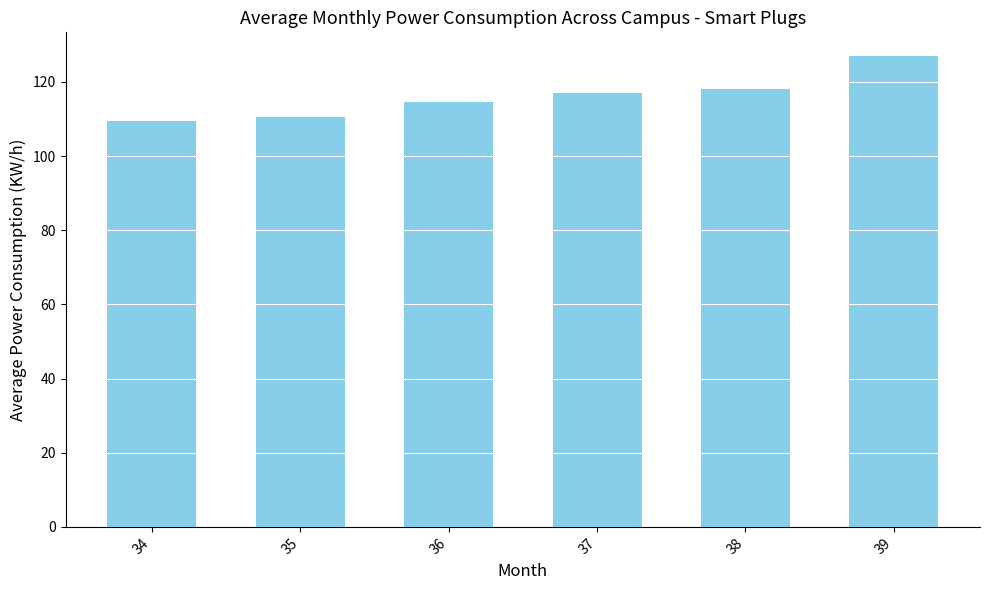

Does the chart contain any negative values?

No